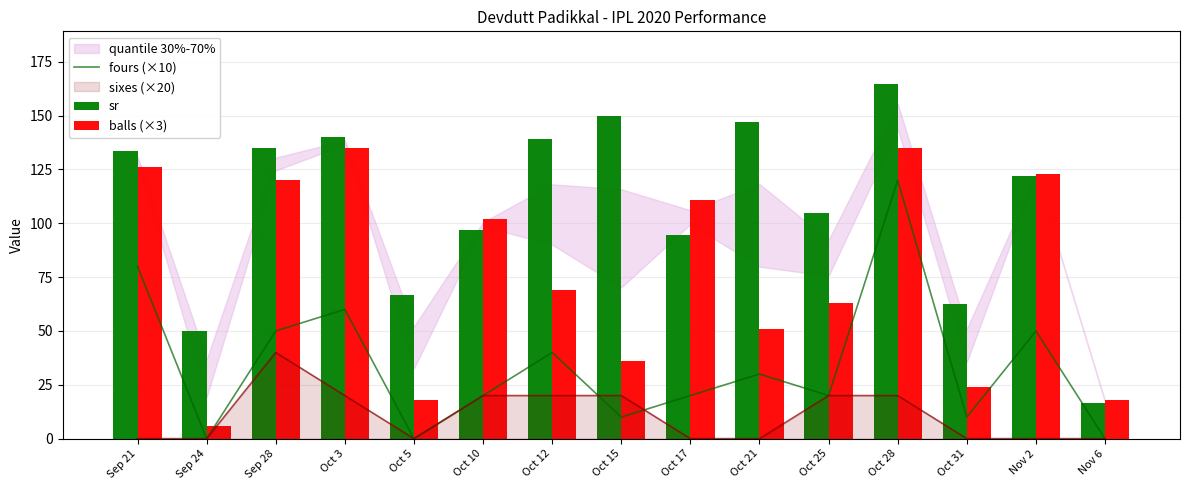

The value of balls (×3) at Oct 15 is 36.0. True or false?

True